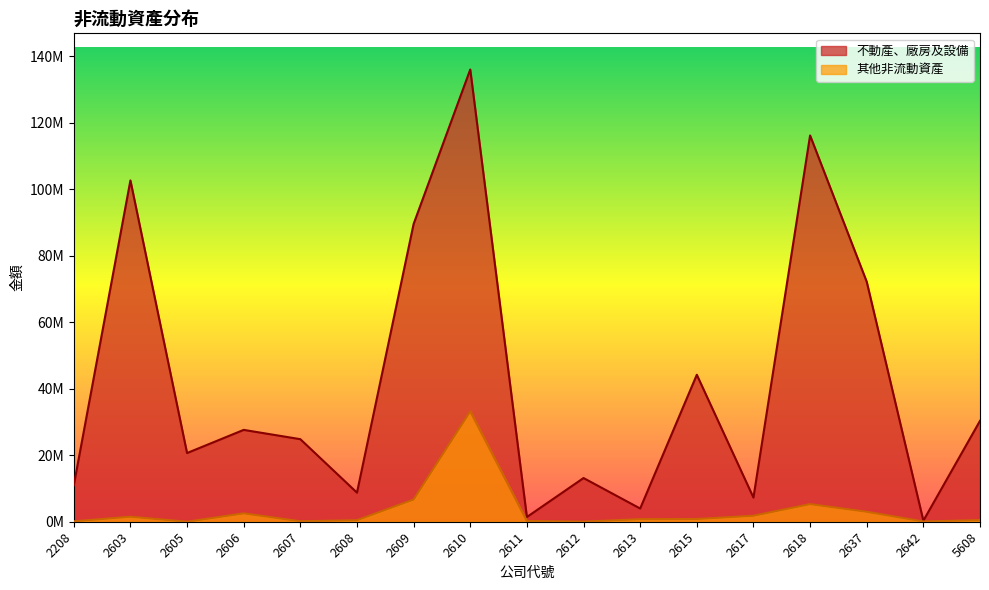

What is the sum of all 其他非流動資產 values?

57117335